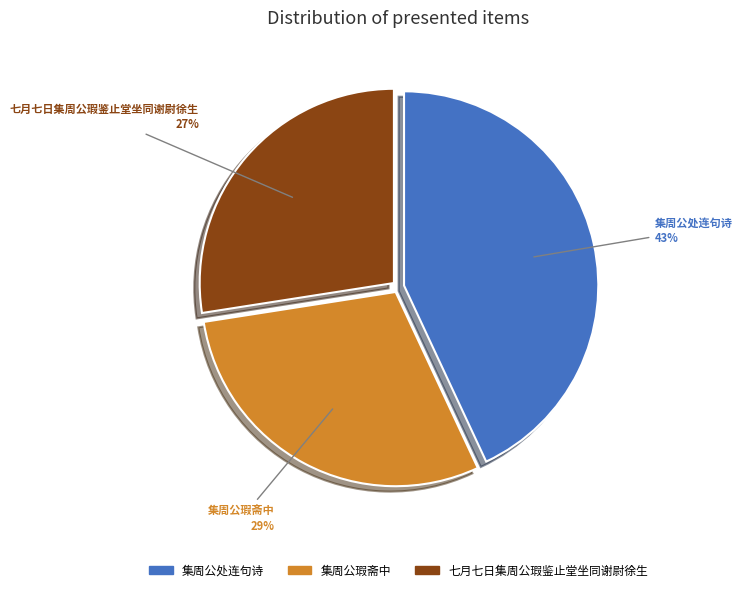

Which has a higher value, 集周公处连句诗 or 集周公瑕斋中?

集周公处连句诗